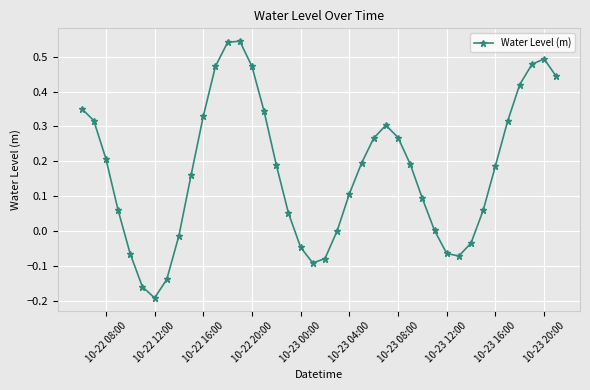

What is the difference between the maximum and second lowest values?

0.7